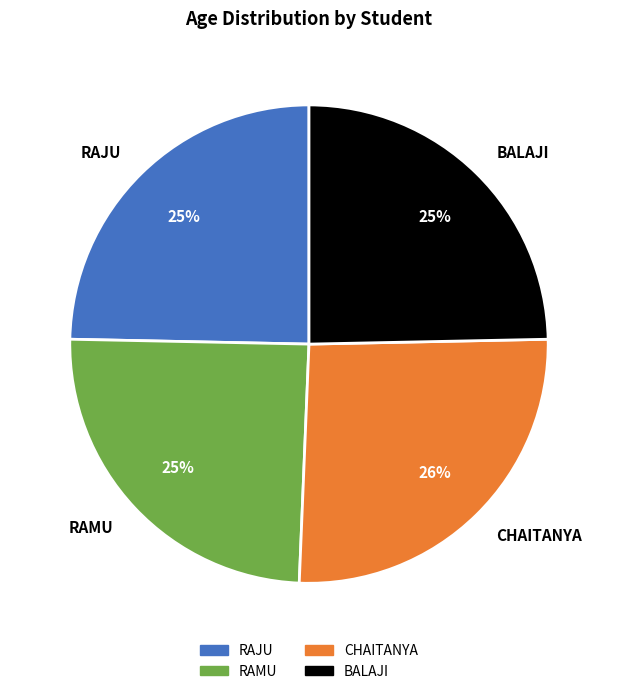

Do BALAJI and RAMU together represent more than half of the pie?

No